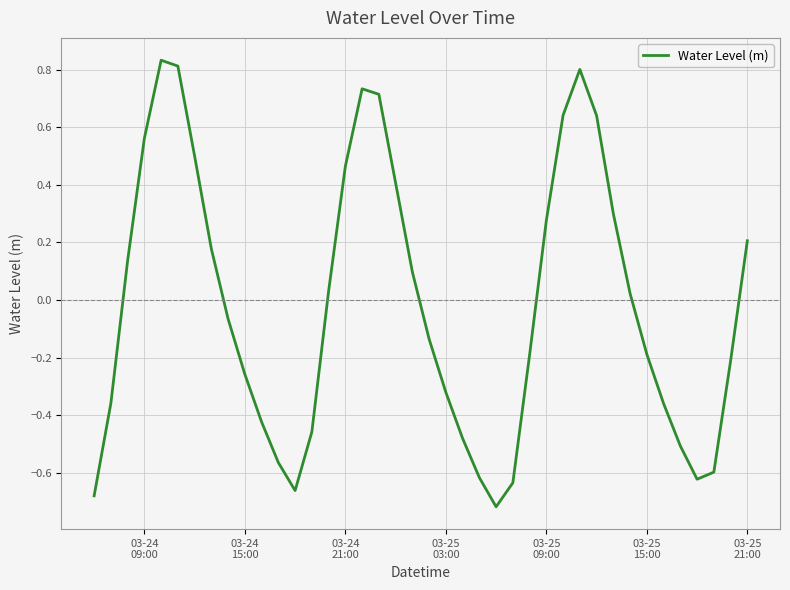

What is the difference between the maximum and minimum values?

1.6